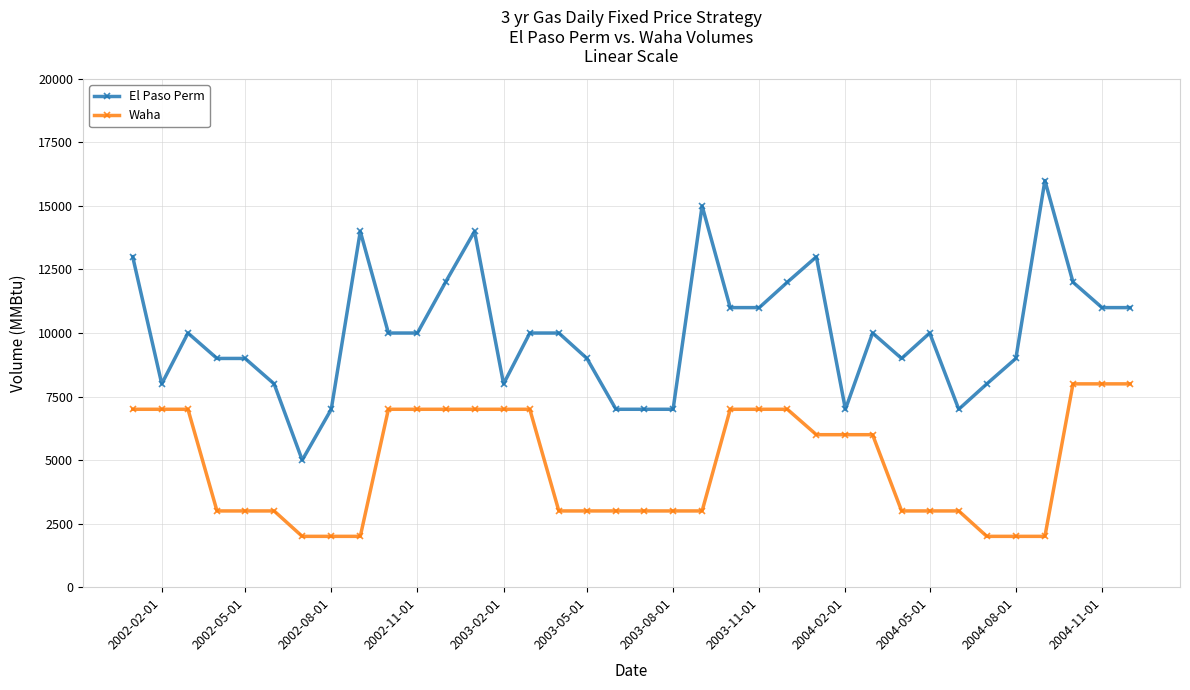

Reading right to left, transcribe all the data shown in this chart.

El Paso Perm: 11000	11000	12000	16000	9000	8000	7000	10000	9000	10000	7000	13000	12000	11000	11000	15000	7000	7000	7000	9000	10000	10000	8000	14000	12000	10000	10000	14000	7000	5000	8000	9000	9000	10000	8000	13000
Waha: 8000	8000	8000	2000	2000	2000	3000	3000	3000	6000	6000	6000	7000	7000	7000	3000	3000	3000	3000	3000	3000	7000	7000	7000	7000	7000	7000	2000	2000	2000	3000	3000	3000	7000	7000	7000